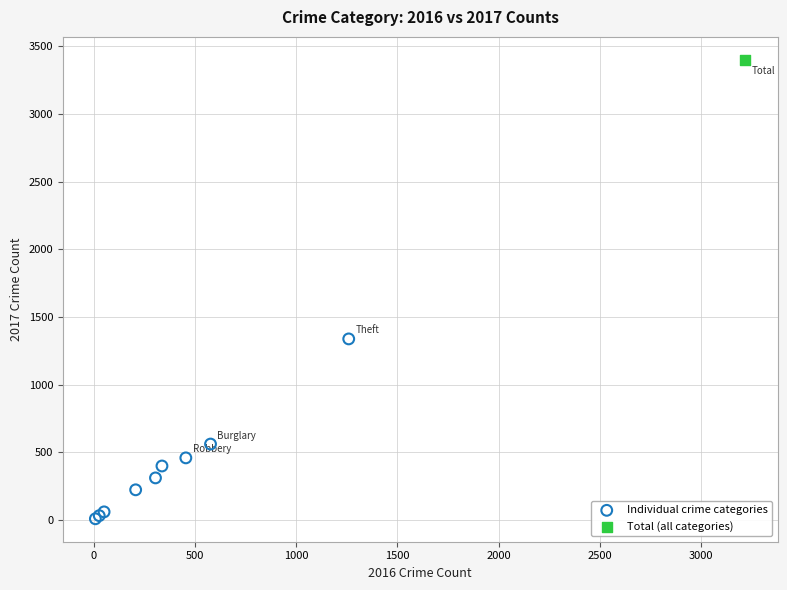

What are all the series names shown in the legend?

Individual crime categories, Total (all categories)